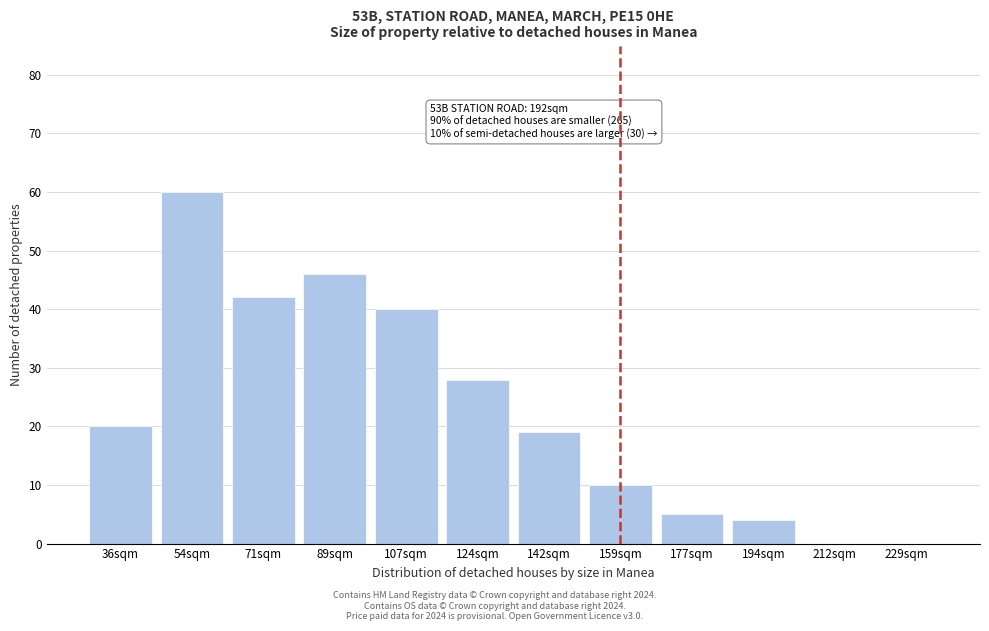

Reading left to right, extract all data points from this chart.

36sqm=20	54sqm=60	71sqm=42	89sqm=46	107sqm=40	124sqm=28	142sqm=19	159sqm=10	177sqm=5	194sqm=4	212sqm=0	229sqm=0